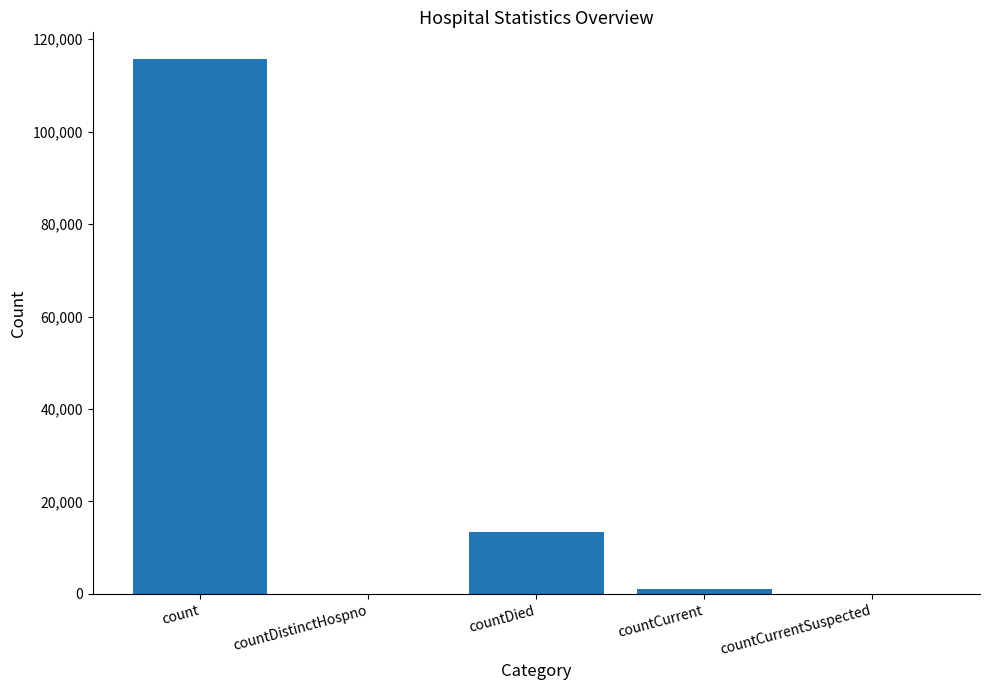

Approximately how many times larger is the value at count compared to countCurrent?

103.6